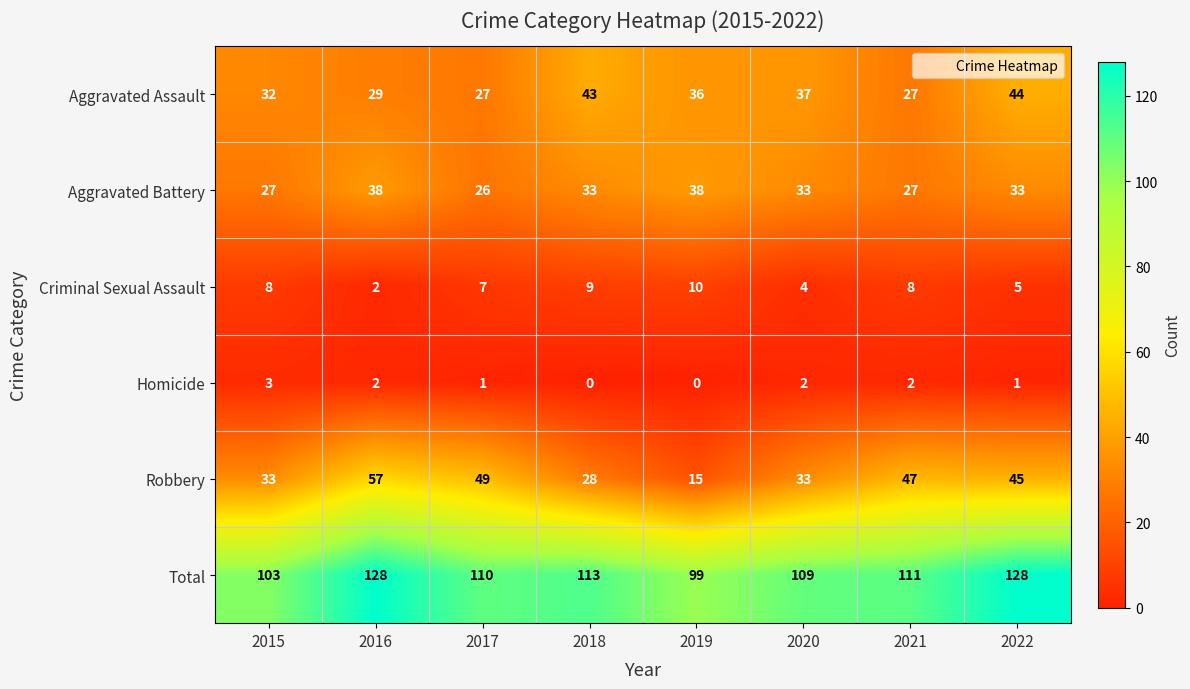

How many categories are shown in the chart?

8